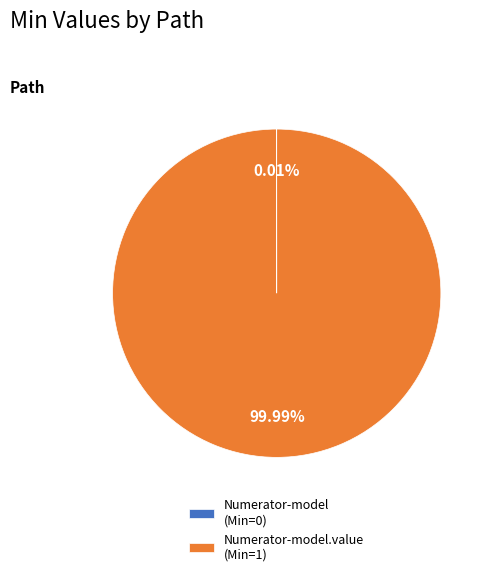

Which slice is the largest?

Numerator-model.value (Min=1)